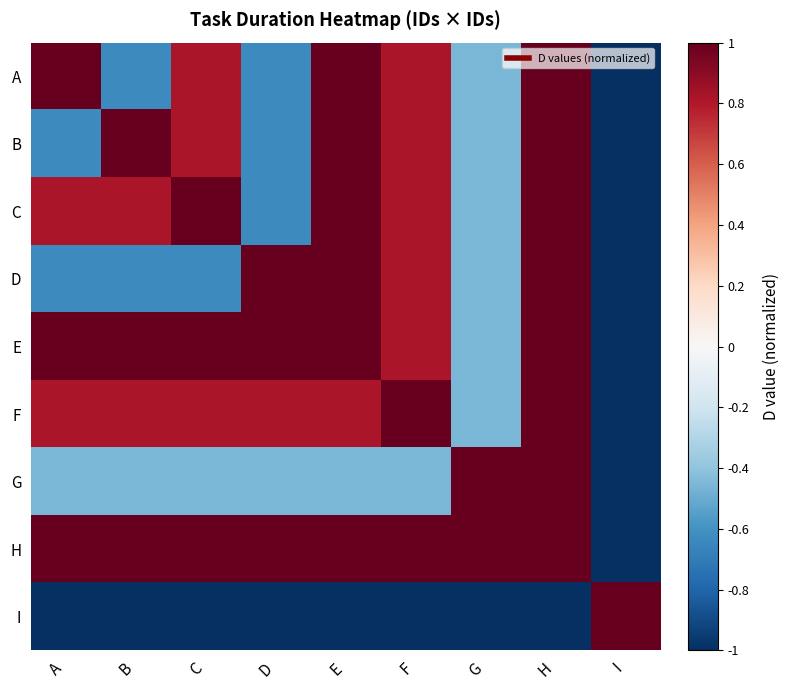

Reading left to right, transcribe all the data shown in this chart.

A: A=1.0	B=-0.6	C=0.8	D=-0.6	E=1.0	F=0.8	G=-0.5	H=1.0	I=-1.0
B: A=-0.6	B=1.0	C=0.8	D=-0.6	E=1.0	F=0.8	G=-0.5	H=1.0	I=-1.0
C: A=0.8	B=0.8	C=1.0	D=-0.6	E=1.0	F=0.8	G=-0.5	H=1.0	I=-1.0
D: A=-0.6	B=-0.6	C=-0.6	D=1.0	E=1.0	F=0.8	G=-0.5	H=1.0	I=-1.0
E: A=1.0	B=1.0	C=1.0	D=1.0	E=1.0	F=0.8	G=-0.5	H=1.0	I=-1.0
F: A=0.8	B=0.8	C=0.8	D=0.8	E=0.8	F=1.0	G=-0.5	H=1.0	I=-1.0
G: A=-0.5	B=-0.5	C=-0.5	D=-0.5	E=-0.5	F=-0.5	G=1.0	H=1.0	I=-1.0
H: A=1.0	B=1.0	C=1.0	D=1.0	E=1.0	F=1.0	G=1.0	H=1.0	I=-1.0
I: A=-1.0	B=-1.0	C=-1.0	D=-1.0	E=-1.0	F=-1.0	G=-1.0	H=-1.0	I=1.0